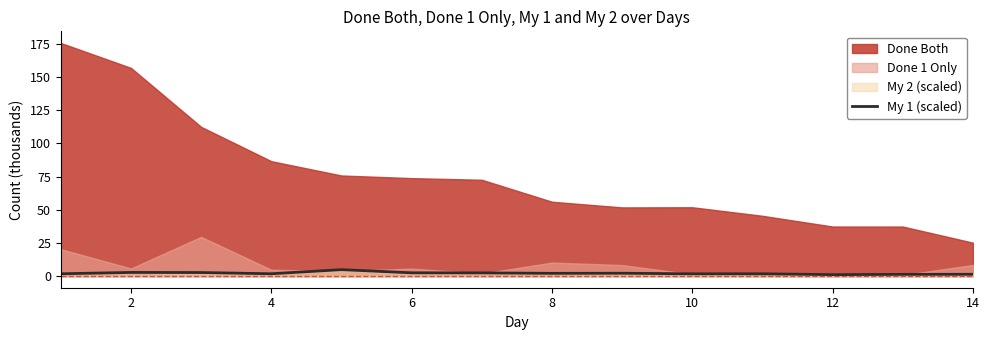

What is the change in value from 8 to 10?

-3.1